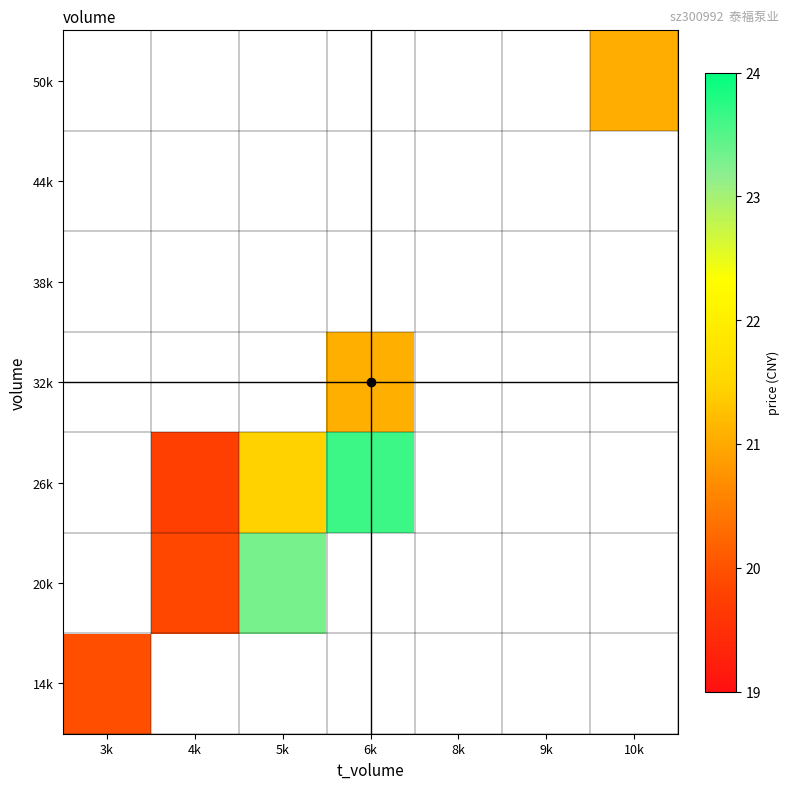

List the labels in order of 50k value, largest first.

3k, 4k, 5k, 6k, 8k, 9k, 10k